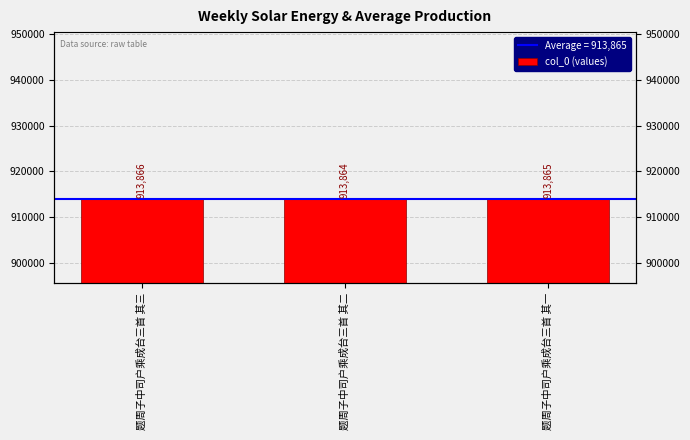

How many bars are there in total?

3